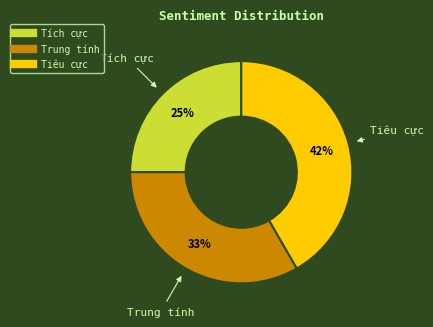

Does any single category account for the majority?

No